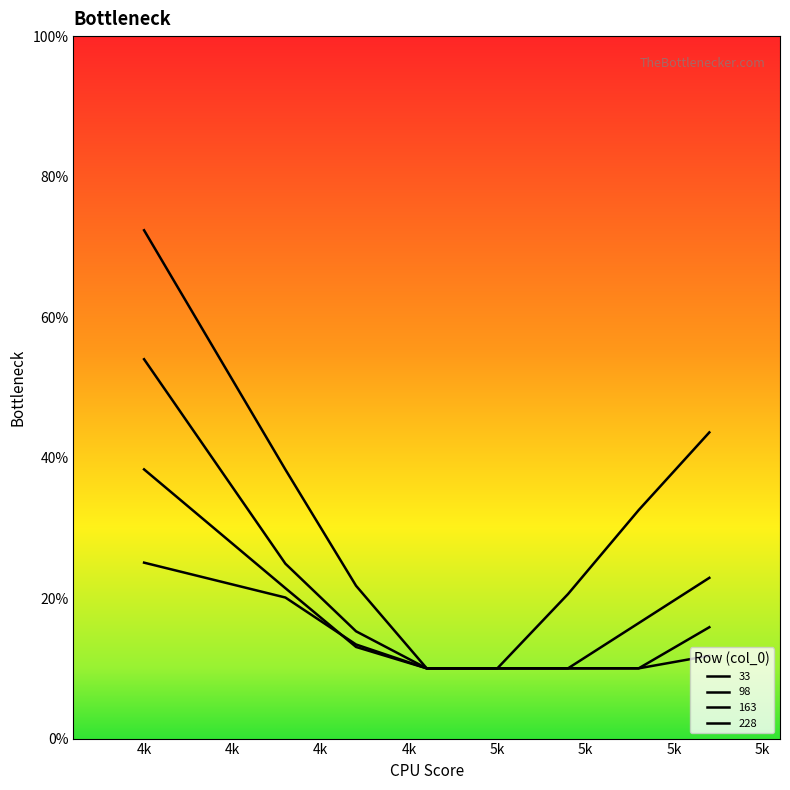

What is the difference between the highest and lowest values at 5400?

0.2